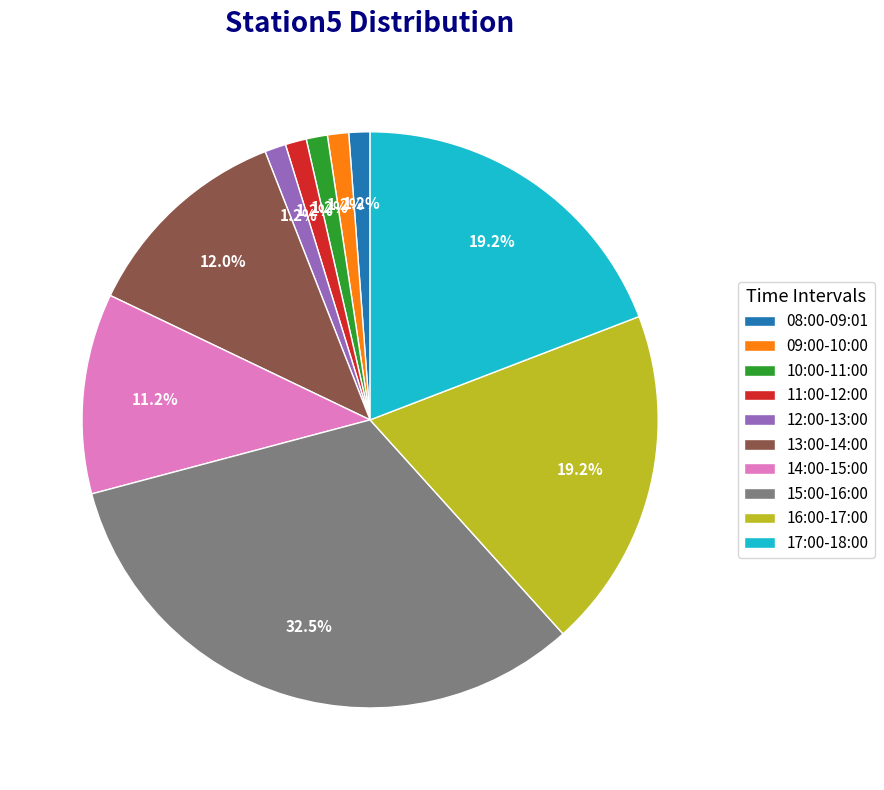

Count the number of slices in the pie.

10